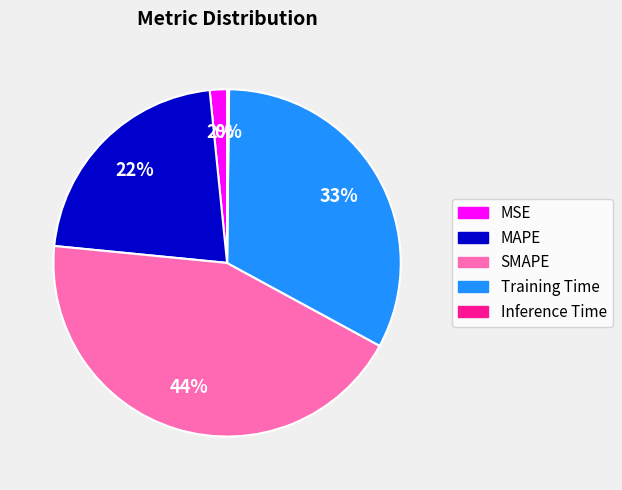

Is the sum of MSE and MAPE greater than half?

No